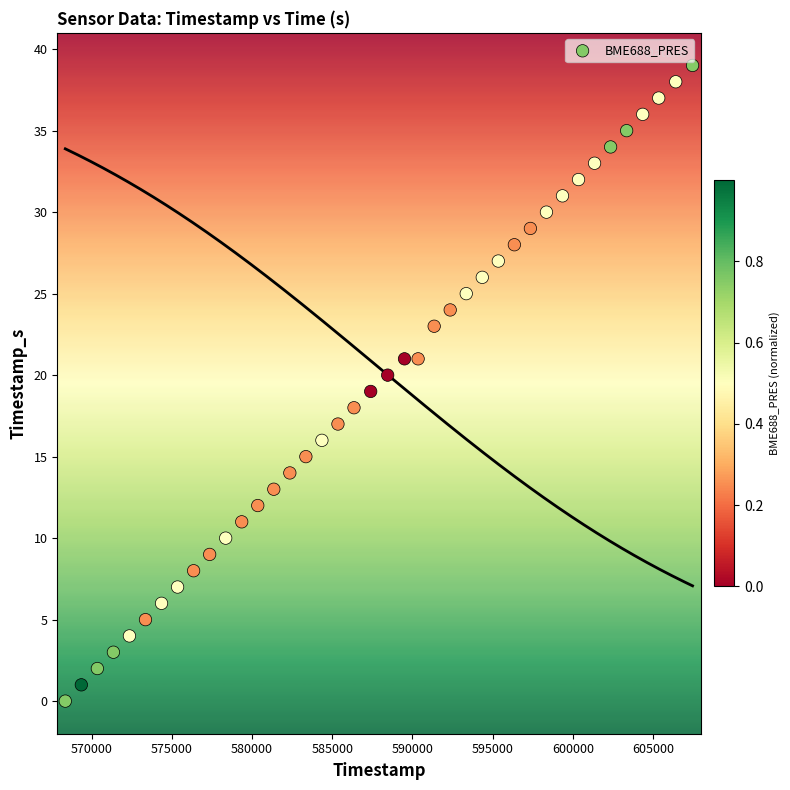

What is the range of Y values (max minus min)?

39